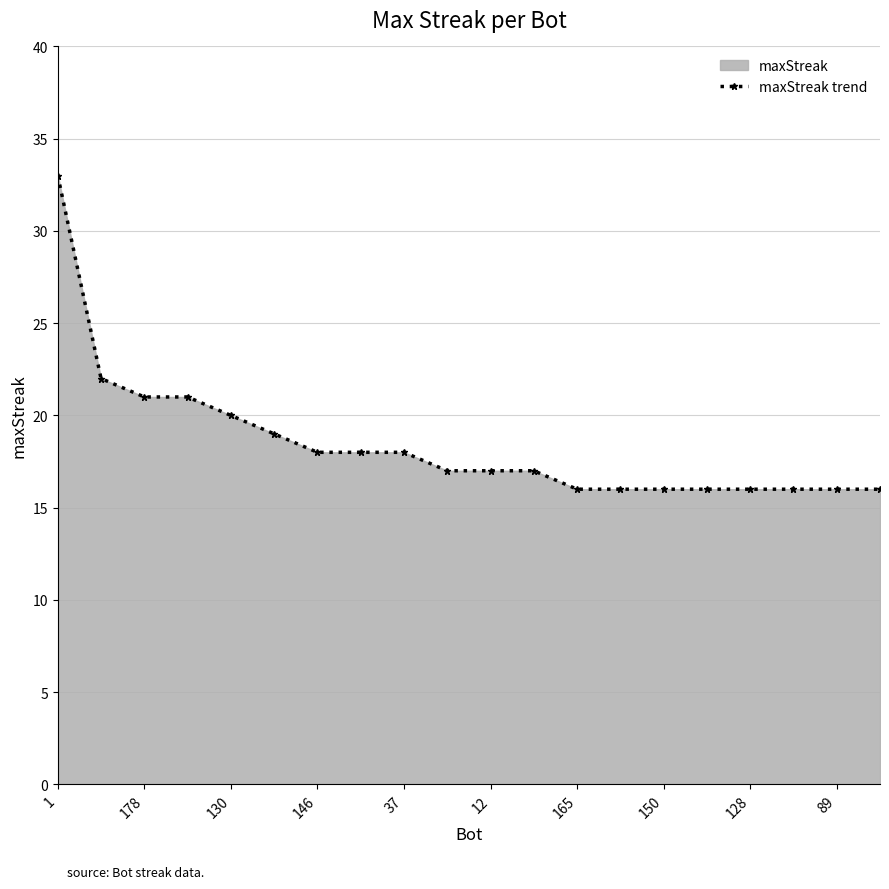

True or false: the data shows 28 at 12.

False